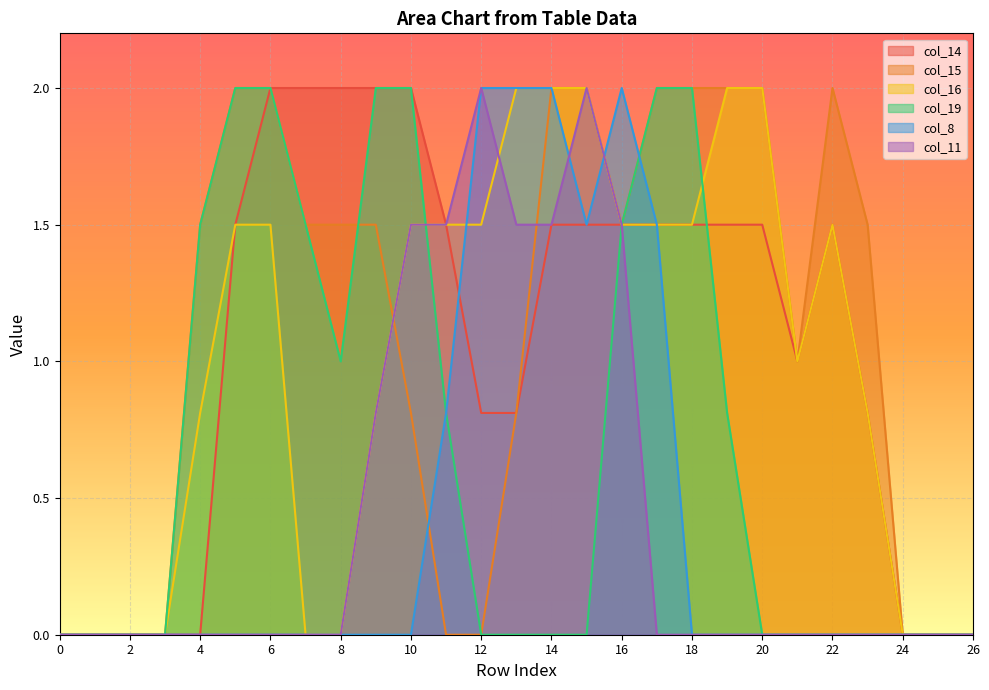

Does the chart display data point markers on the line(s)?

No